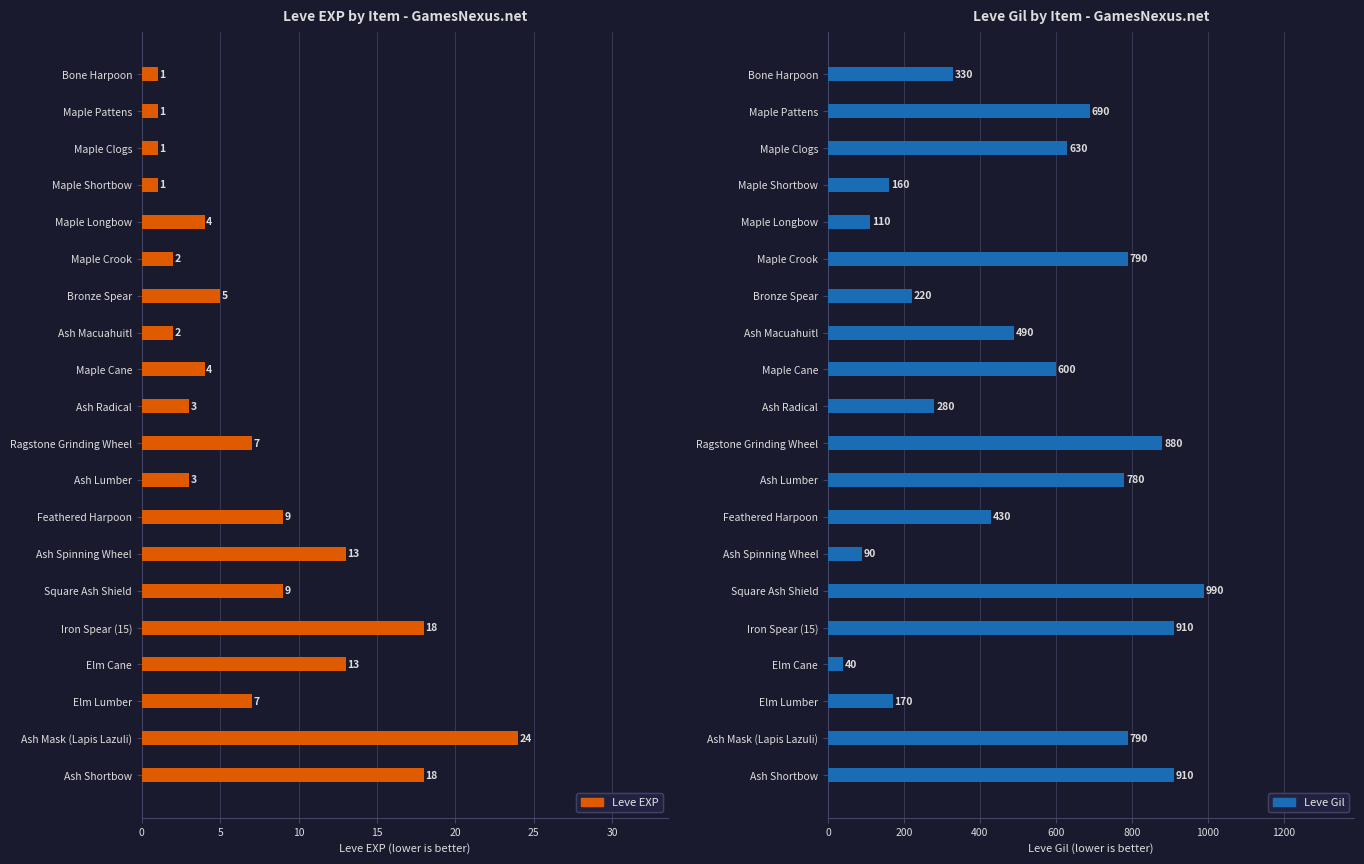

Rank the series by their average value, from highest to lowest.

Leve Gil, Leve EXP